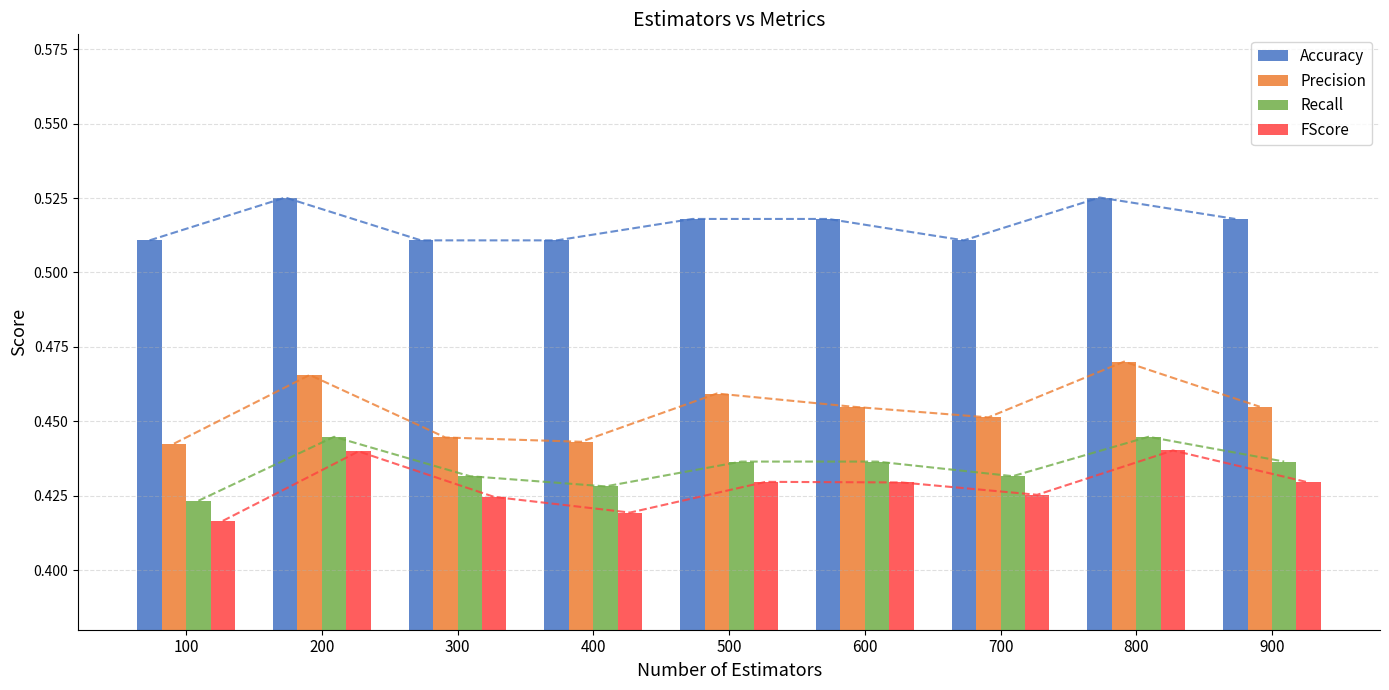

What is the spread (max minus min) of values at 600?

0.1